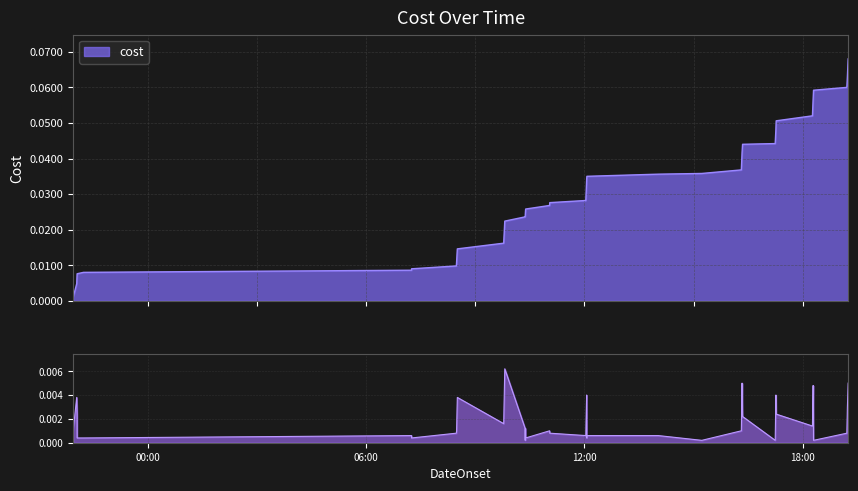

How many lines are shown in the chart?

1